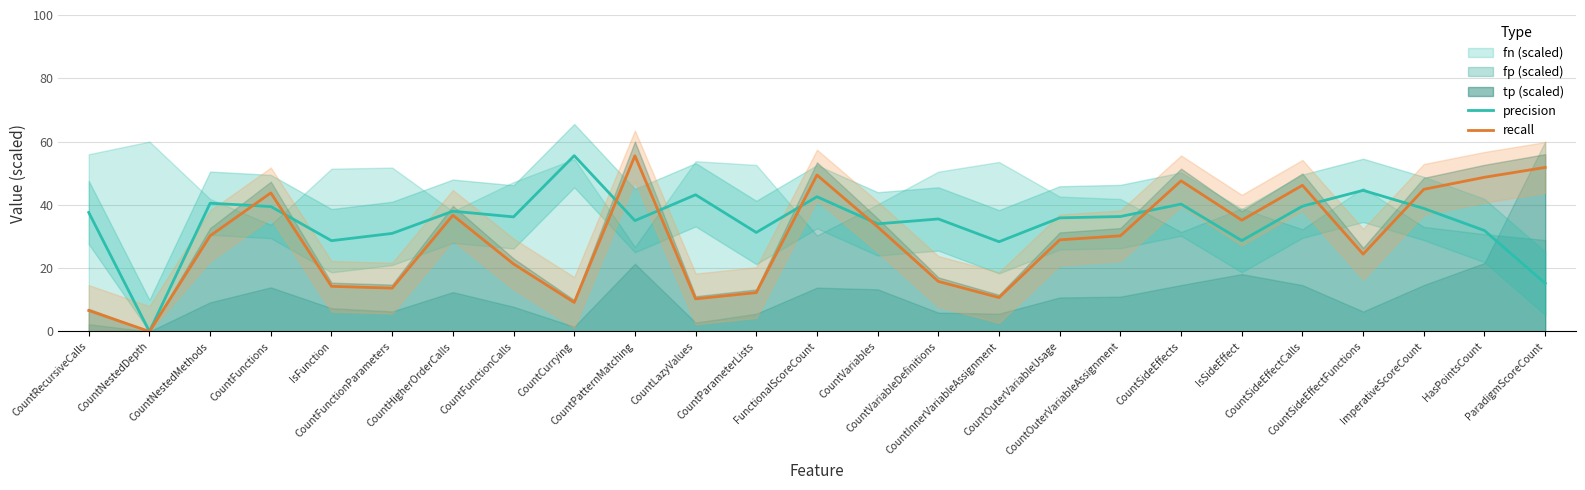

Reading right to left, transcribe all the data shown in this chart.

precision: ParadigmScoreCount=15.2	HasPointsCount=31.9	ImperativeScoreCount=38.9	CountSideEffectFunctions=44.6	CountSideEffectCalls=39.6	IsSideEffect=28.7	CountSideEffects=40.3	CountOuterVariableAssignment=36.3	CountOuterVariableUsage=35.9	CountInnerVariableAssignment=28.4	CountVariableDefinitions=35.6	CountVariables=34.0	FunctionalScoreCount=42.6	CountParameterLists=31.3	CountLazyValues=43.2	CountPatternMatching=35.0	CountCurrying=55.6	CountFunctionCalls=36.2	CountHigherOrderCalls=38.0	CountFunctionParameters=31.0	IsFunction=28.7	CountFunctions=39.5	CountNestedMethods=40.5	CountNestedDepth=0.0	CountRecursiveCalls=37.6
recall: ParadigmScoreCount=51.8	HasPointsCount=48.7	ImperativeScoreCount=44.9	CountSideEffectFunctions=24.4	CountSideEffectCalls=46.2	IsSideEffect=35.2	CountSideEffects=47.6	CountOuterVariableAssignment=30.2	CountOuterVariableUsage=28.9	CountInnerVariableAssignment=10.7	CountVariableDefinitions=15.8	CountVariables=33.0	FunctionalScoreCount=49.4	CountParameterLists=12.3	CountLazyValues=10.3	CountPatternMatching=55.5	CountCurrying=9.2	CountFunctionCalls=21.3	CountHigherOrderCalls=36.7	CountFunctionParameters=13.7	IsFunction=14.3	CountFunctions=43.8	CountNestedMethods=30.2	CountNestedDepth=0.0	CountRecursiveCalls=6.6